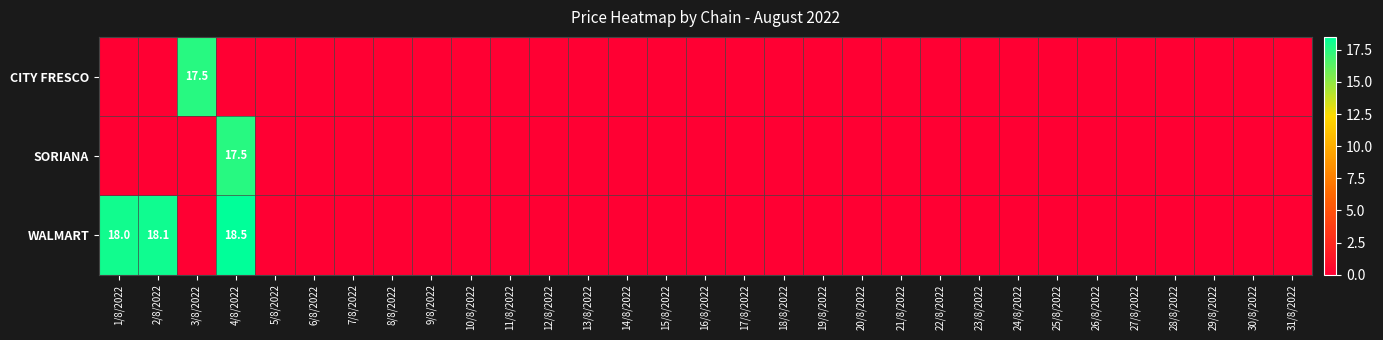

How many categories are shown in the chart?

31